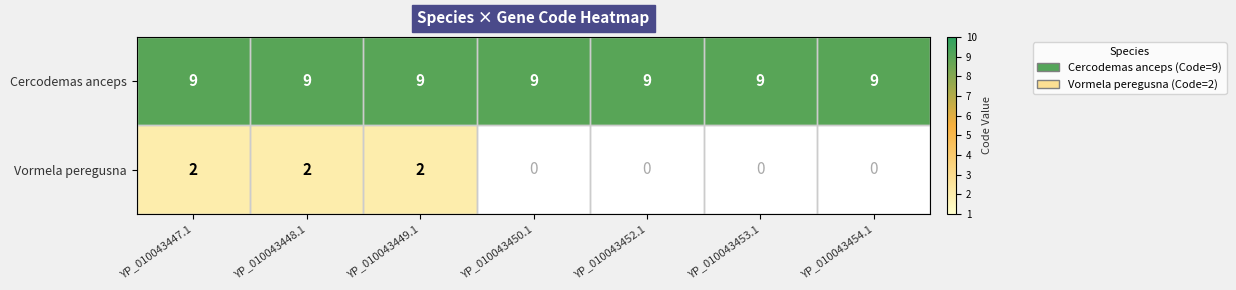

Is the value of Vormela peregusna at YP_010043447.1 greater than the value of Cercodemas anceps at YP_010043450.1?

No